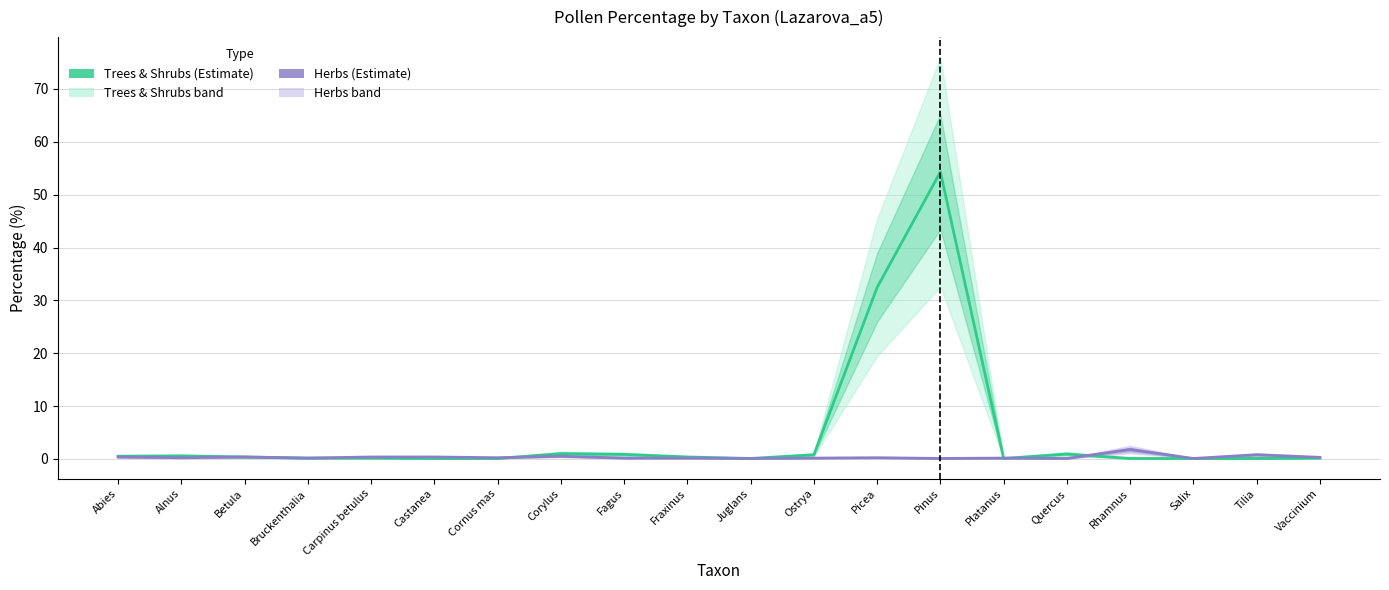

Count the number of categories in the chart.

20